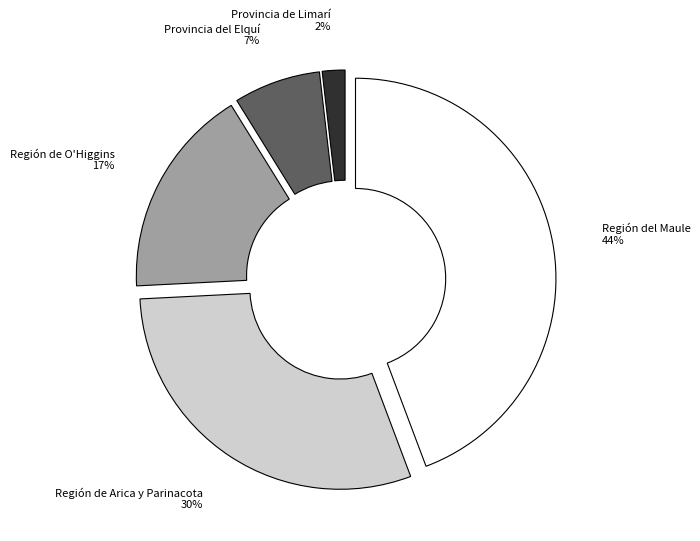

True or false: Región de O'Higgins 17% accounts for 26% of the total.

False